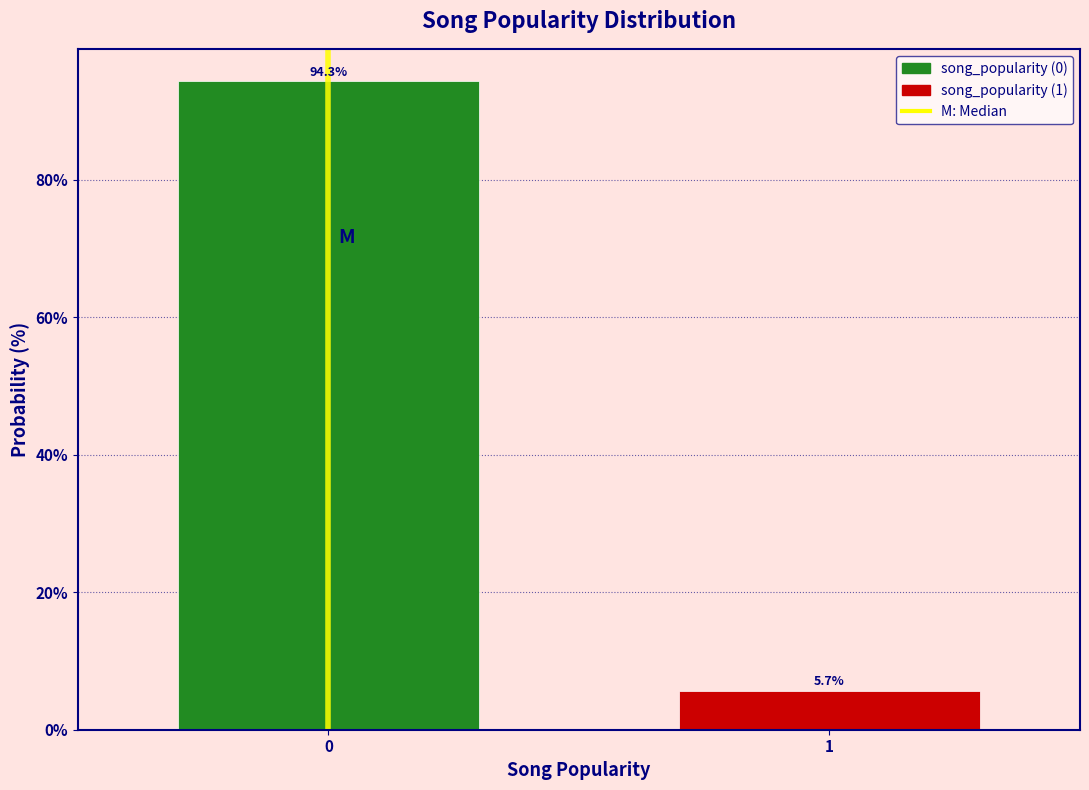

Reading right to left, transcribe all the data shown in this chart.

5.7	94.3